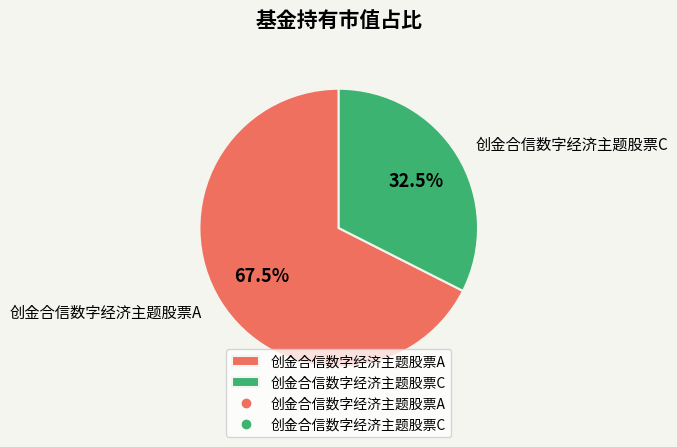

Is there a majority slice in this chart?

Yes